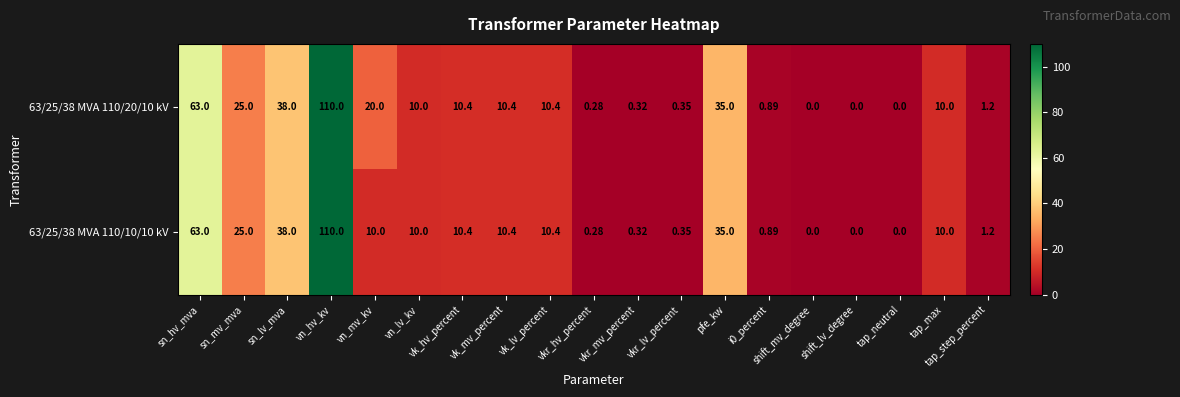

Is the value of 63/25/38 MVA 110/20/10 kV at vk_mv_percent greater than the value of 63/25/38 MVA 110/10/10 kV at vn_mv_kv?

Yes